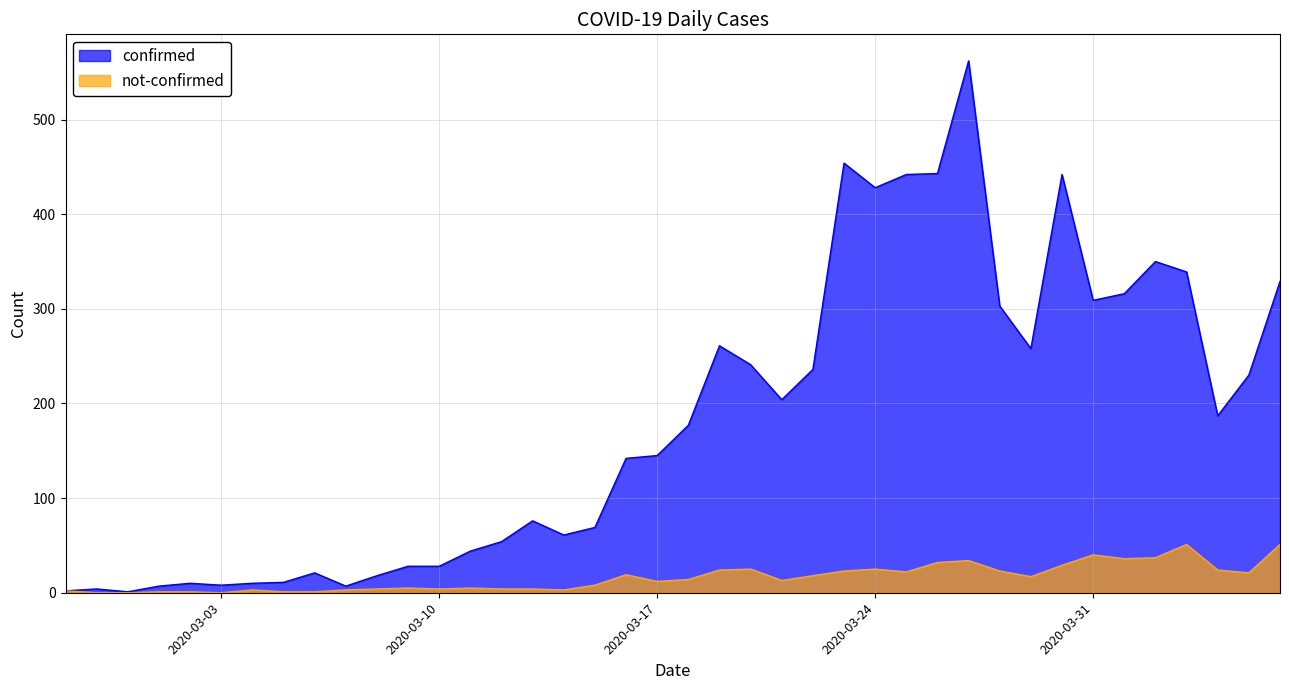

At how many categories does at least one series exceed 557?

1